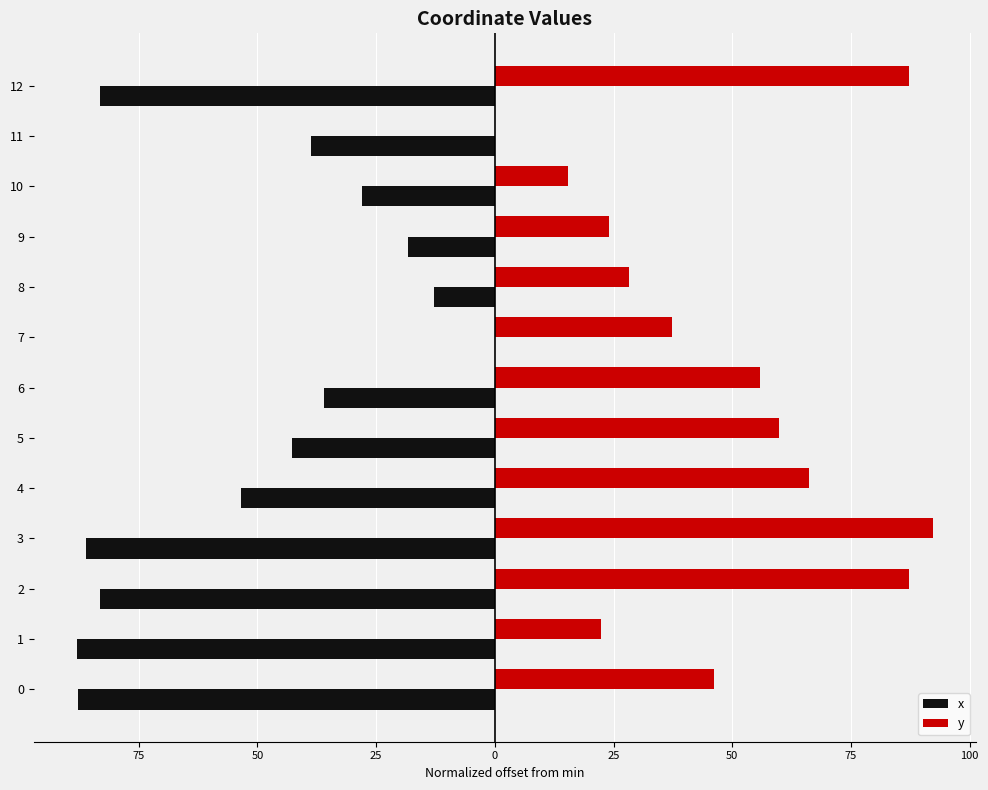

What are all the series names shown in the legend?

x, y